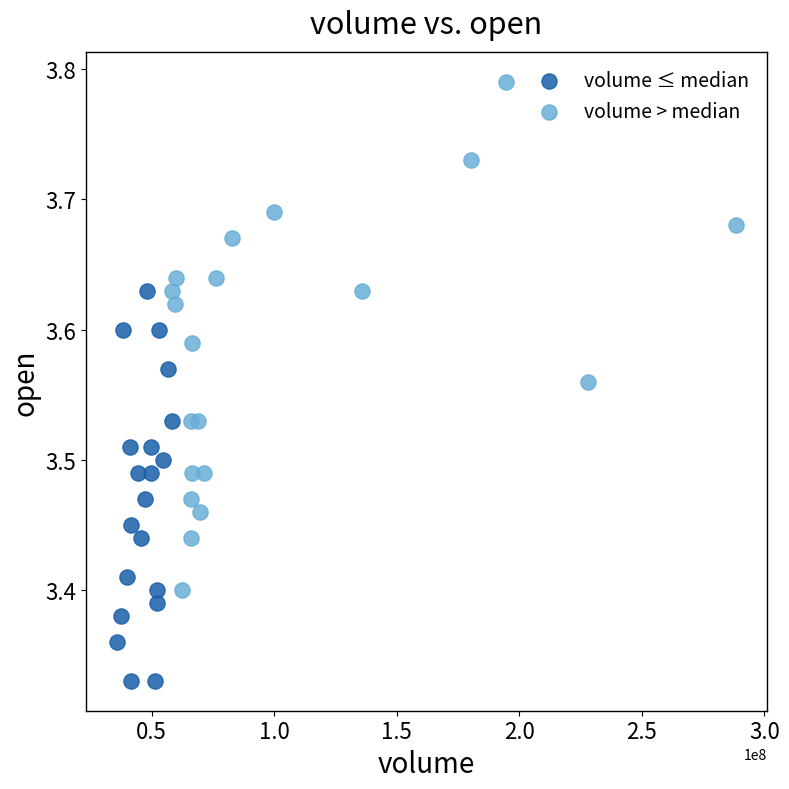

Which series has the widest spread of Y values?

volume > median